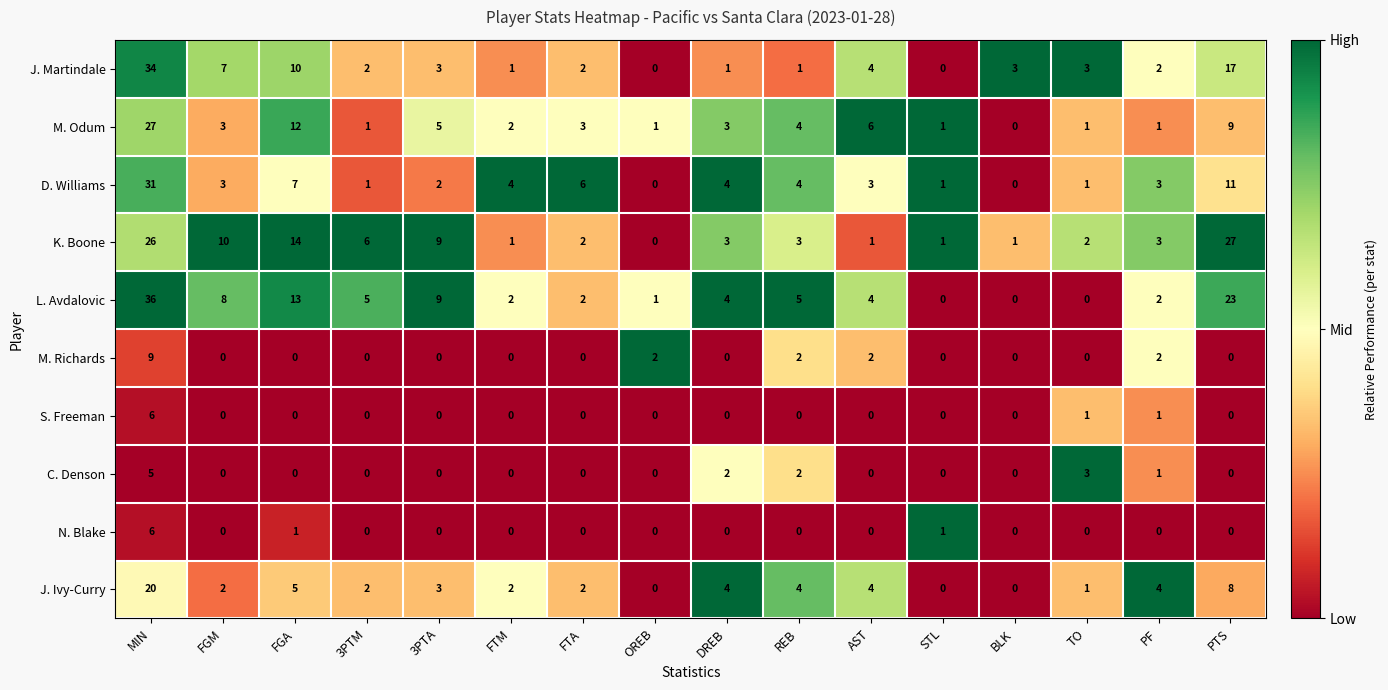

Count the number of data series in this chart.

10